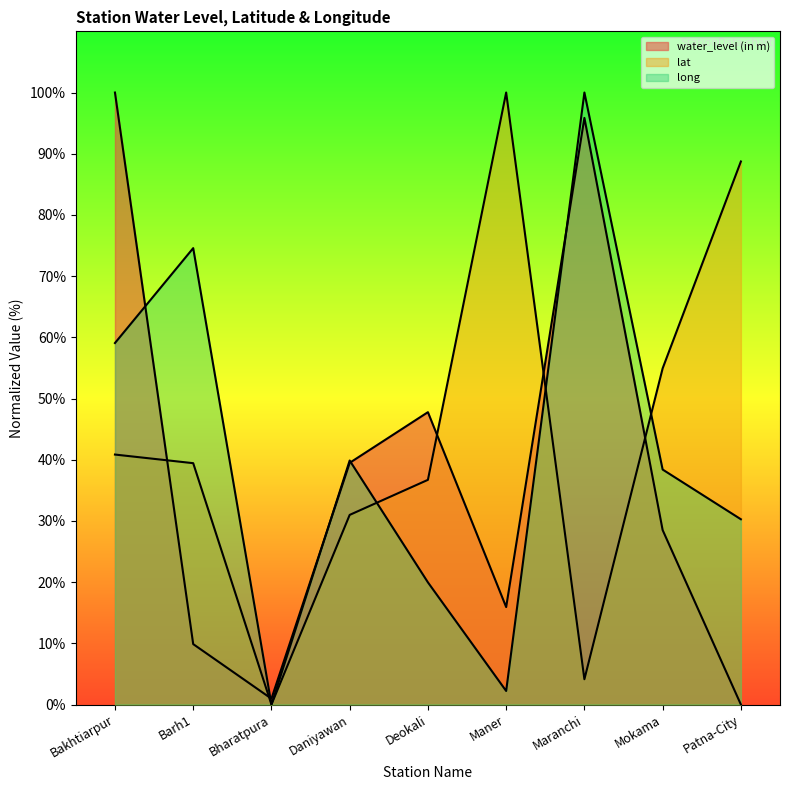

How many values in the long series exceed 38?

5